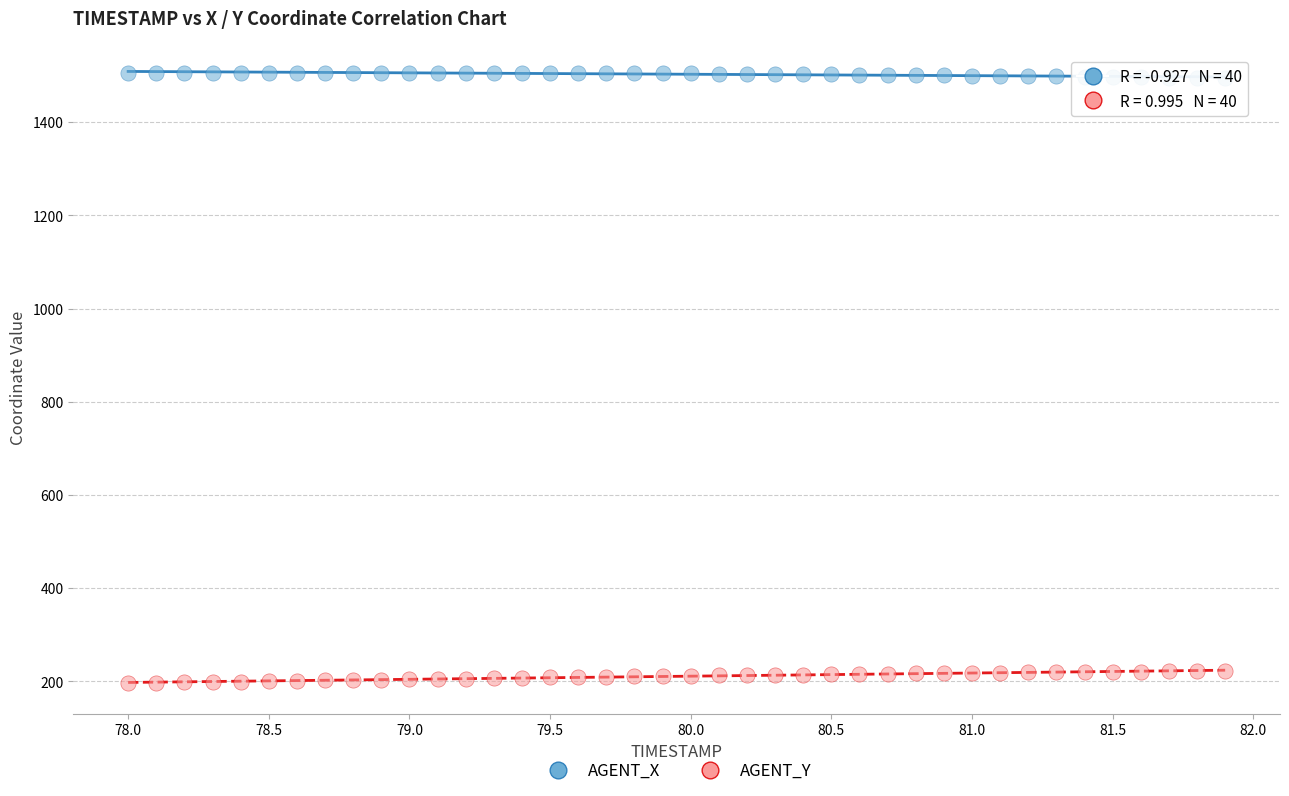

Which series reaches the minimum Y coordinate?

AGENT_Y